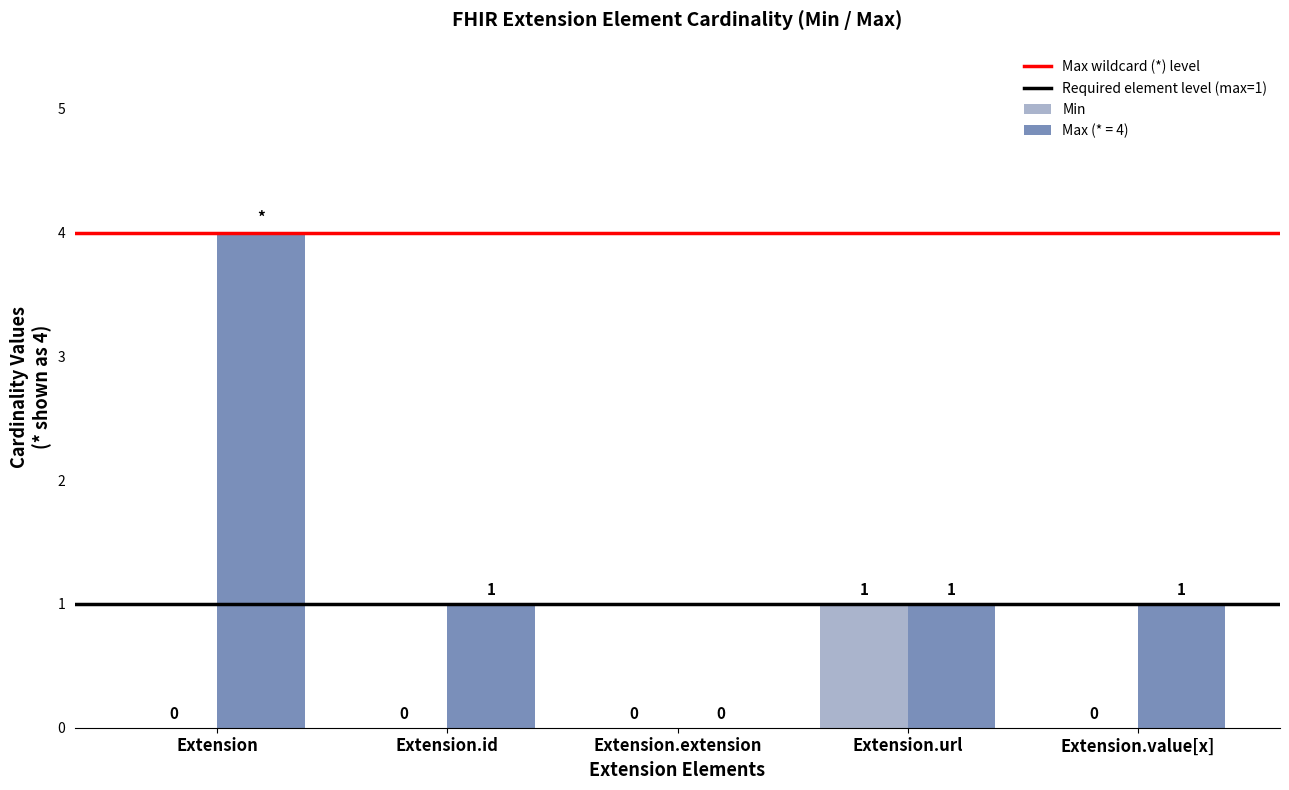

Is it true that Min equals 0 at Extension?

True